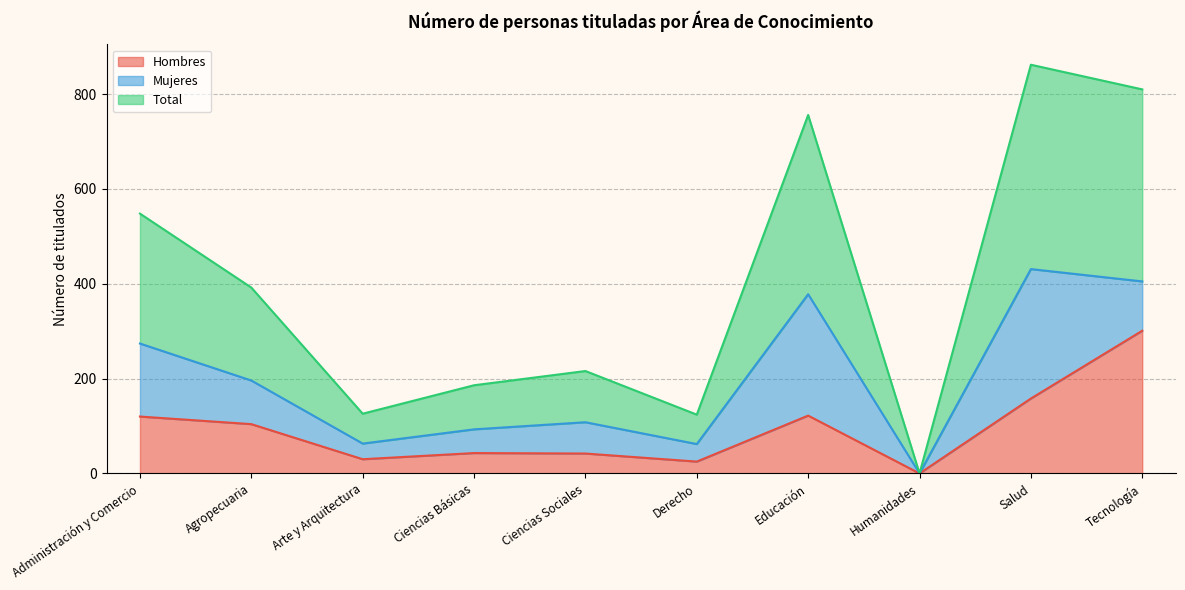

Does the chart have visible grid lines?

Yes